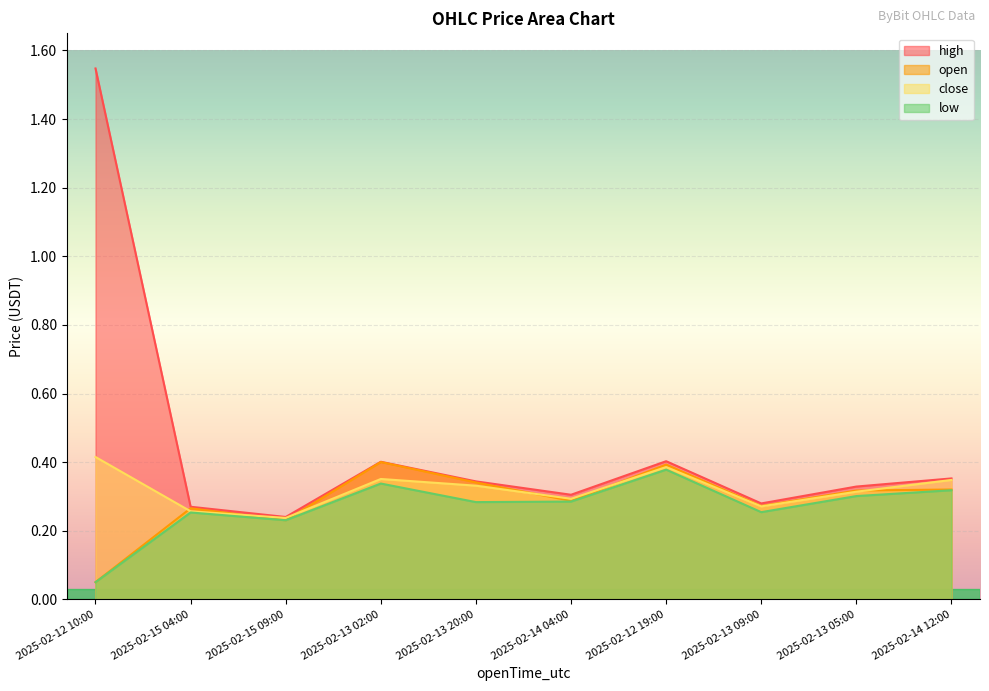

Reading right to left, transcribe all the data shown in this chart.

open: 2025-02-14 12:00=0.3	2025-02-13 05:00=0.3	2025-02-13 09:00=0.3	2025-02-12 19:00=0.4	2025-02-14 04:00=0.3	2025-02-13 20:00=0.3	2025-02-13 02:00=0.4	2025-02-15 09:00=0.2	2025-02-15 04:00=0.3	2025-02-12 10:00=0.1
high: 2025-02-14 12:00=0.4	2025-02-13 05:00=0.3	2025-02-13 09:00=0.3	2025-02-12 19:00=0.4	2025-02-14 04:00=0.3	2025-02-13 20:00=0.3	2025-02-13 02:00=0.4	2025-02-15 09:00=0.2	2025-02-15 04:00=0.3	2025-02-12 10:00=1.5
low: 2025-02-14 12:00=0.3	2025-02-13 05:00=0.3	2025-02-13 09:00=0.3	2025-02-12 19:00=0.4	2025-02-14 04:00=0.3	2025-02-13 20:00=0.3	2025-02-13 02:00=0.3	2025-02-15 09:00=0.2	2025-02-15 04:00=0.3	2025-02-12 10:00=0.1
close: 2025-02-14 12:00=0.3	2025-02-13 05:00=0.3	2025-02-13 09:00=0.3	2025-02-12 19:00=0.4	2025-02-14 04:00=0.3	2025-02-13 20:00=0.3	2025-02-13 02:00=0.4	2025-02-15 09:00=0.2	2025-02-15 04:00=0.3	2025-02-12 10:00=0.4